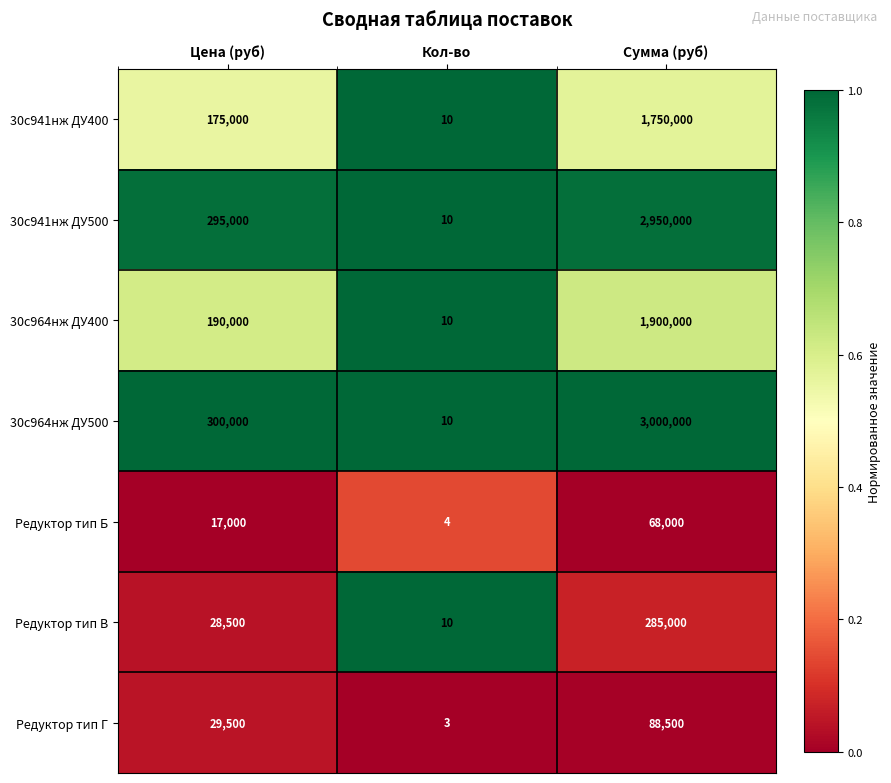

Count the number of data series in this chart.

7